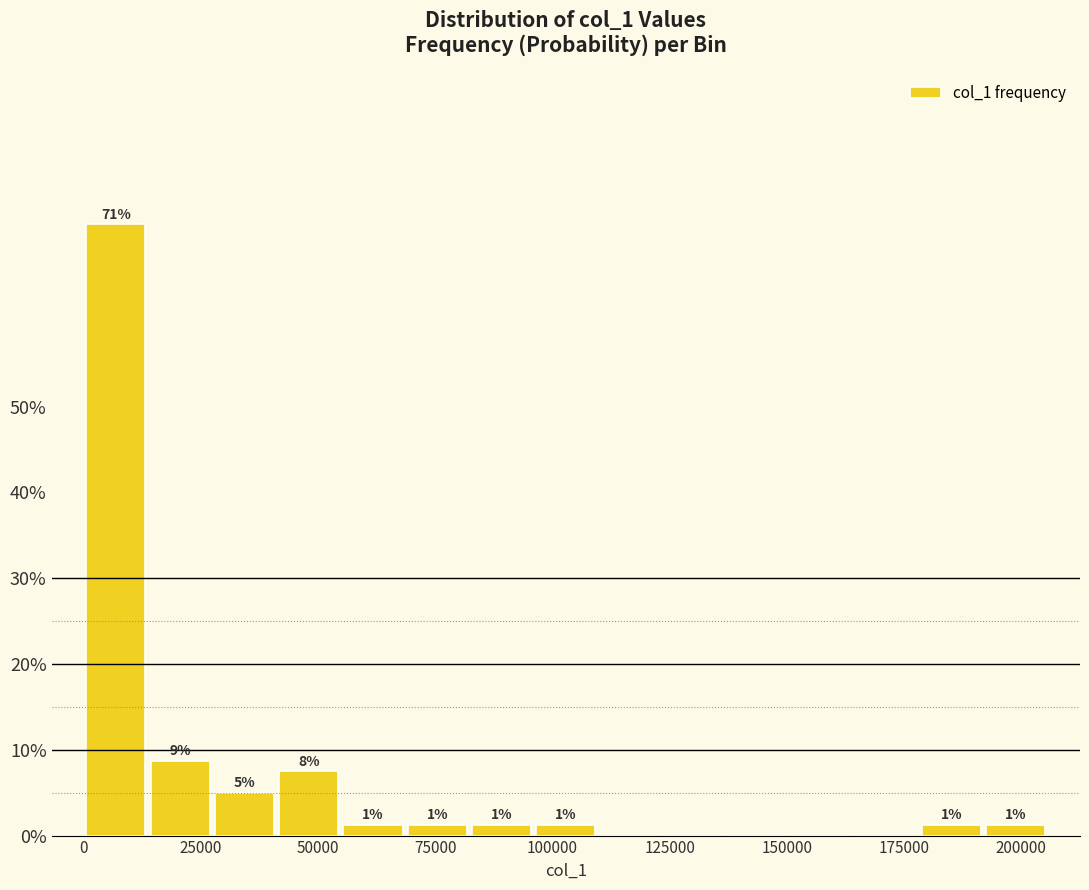

Around what value on the x-axis is the tallest bar? Give the approximate position of its centre, as read against the axis.

5000